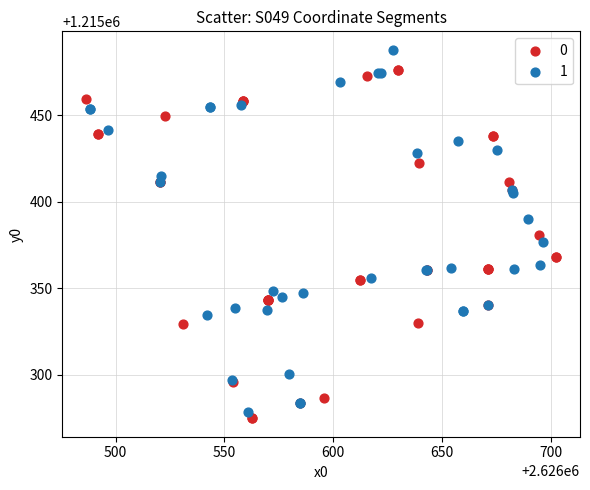

Which series contains the highest Y value?

1